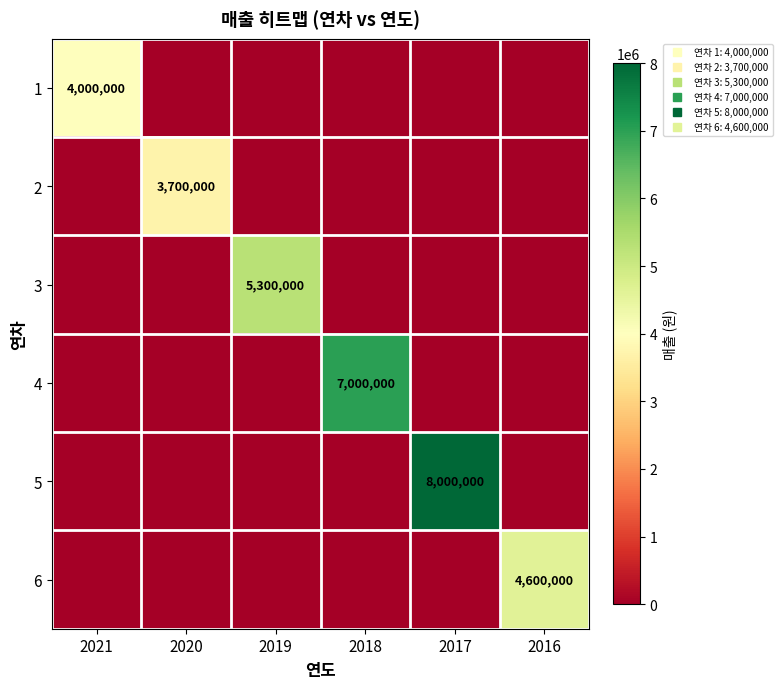

True or false: 1 has a value of 2791979 at 2018.

False